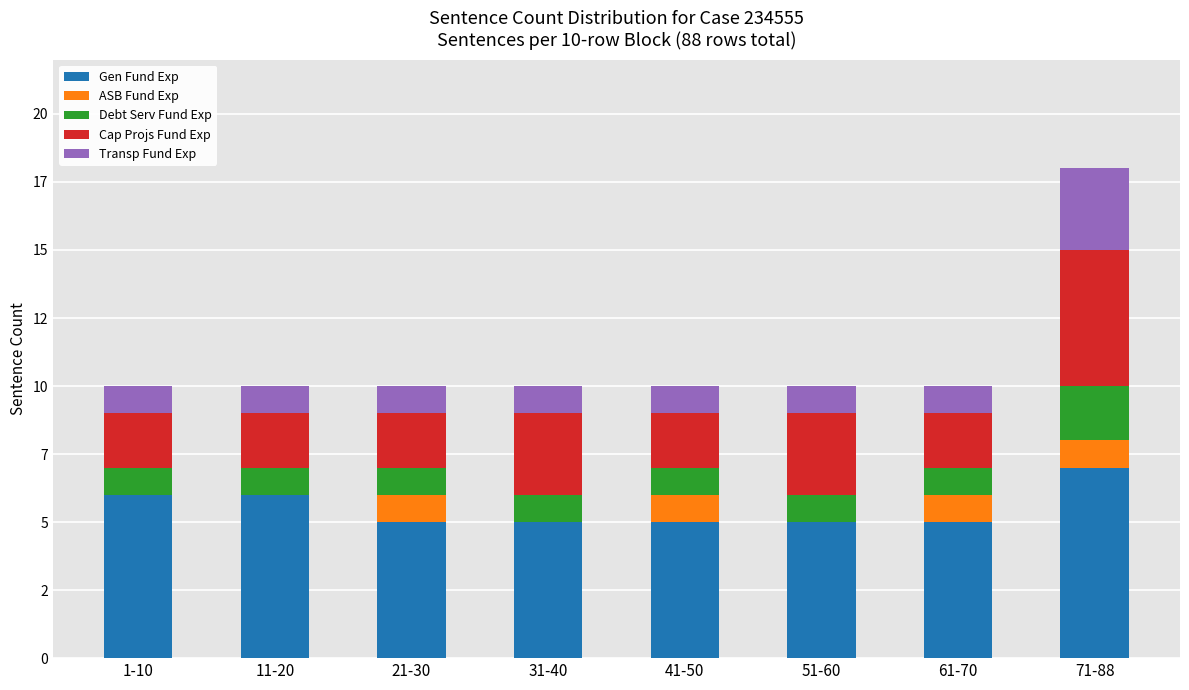

Are the bars grouped side by side (vs. stacked)?

No